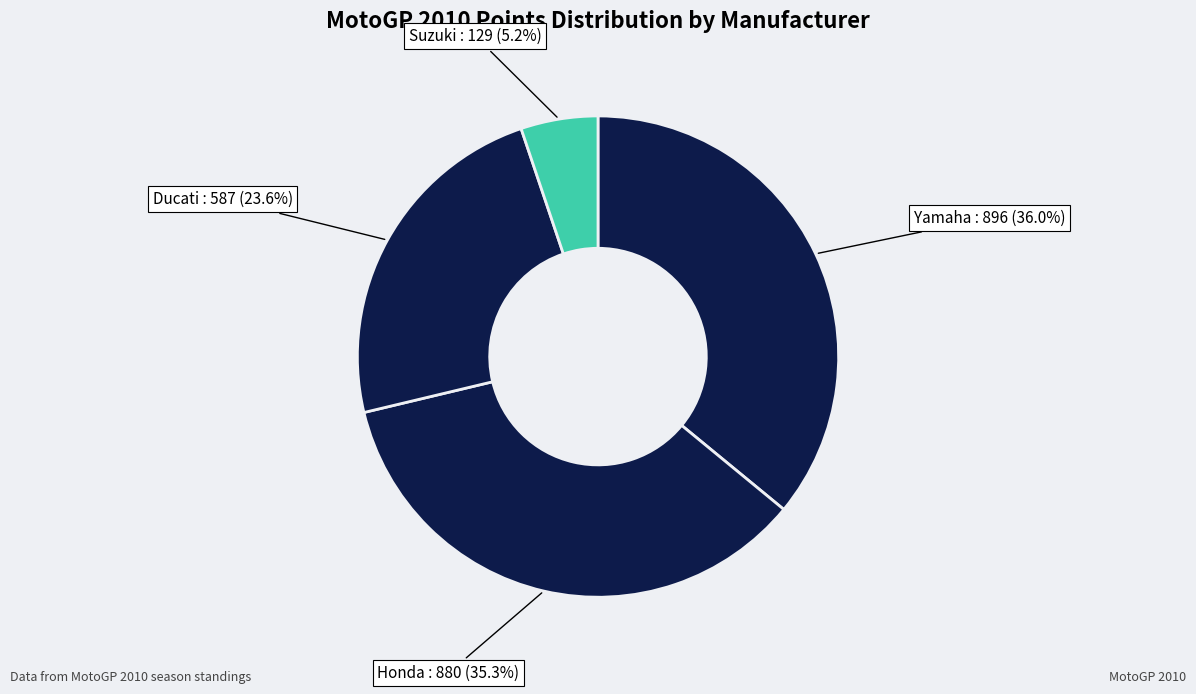

Rank the categories by value from lowest to highest.

Suzuki, Ducati, Honda, Yamaha